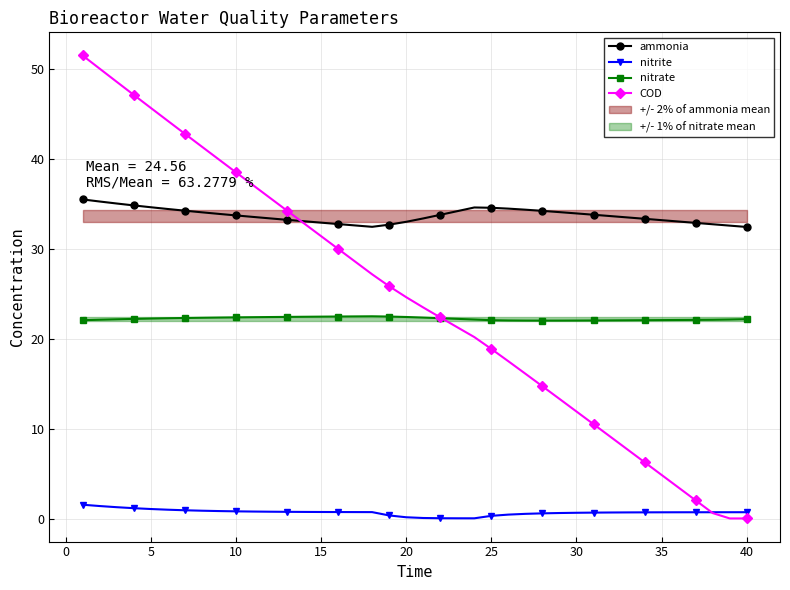

What is the maximum value shown in the chart?

51.6